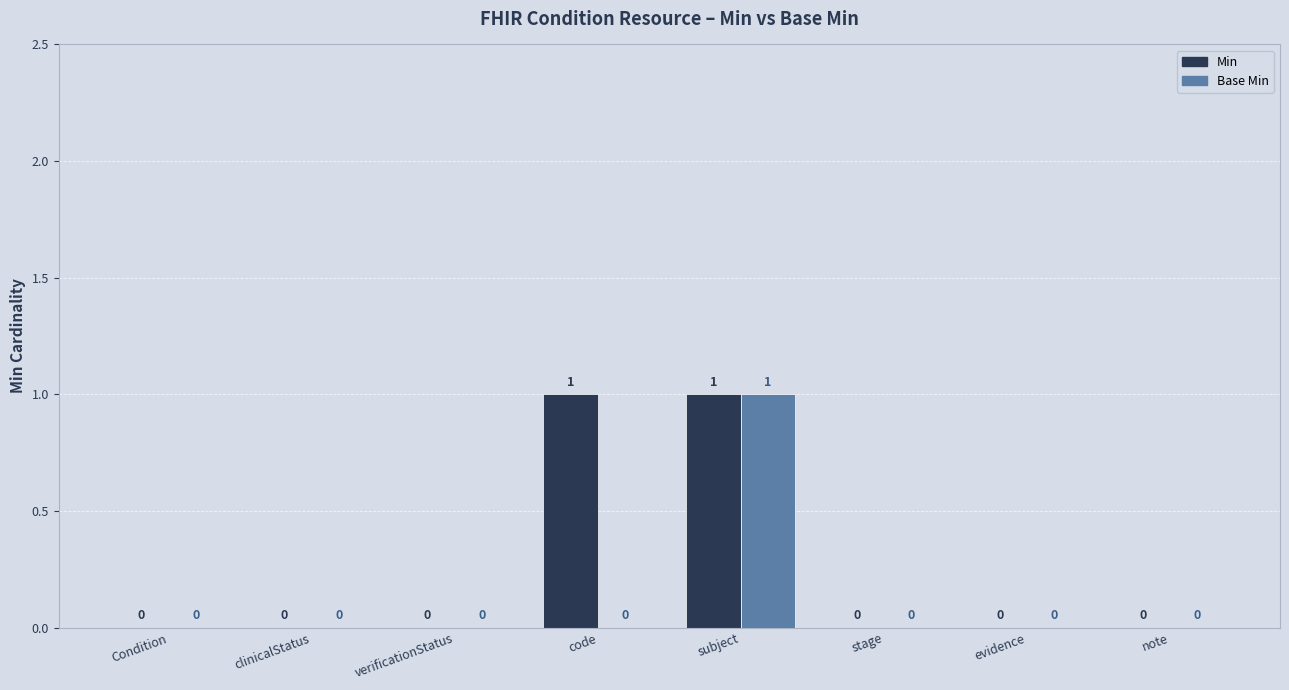

How many values in Min are above zero?

2